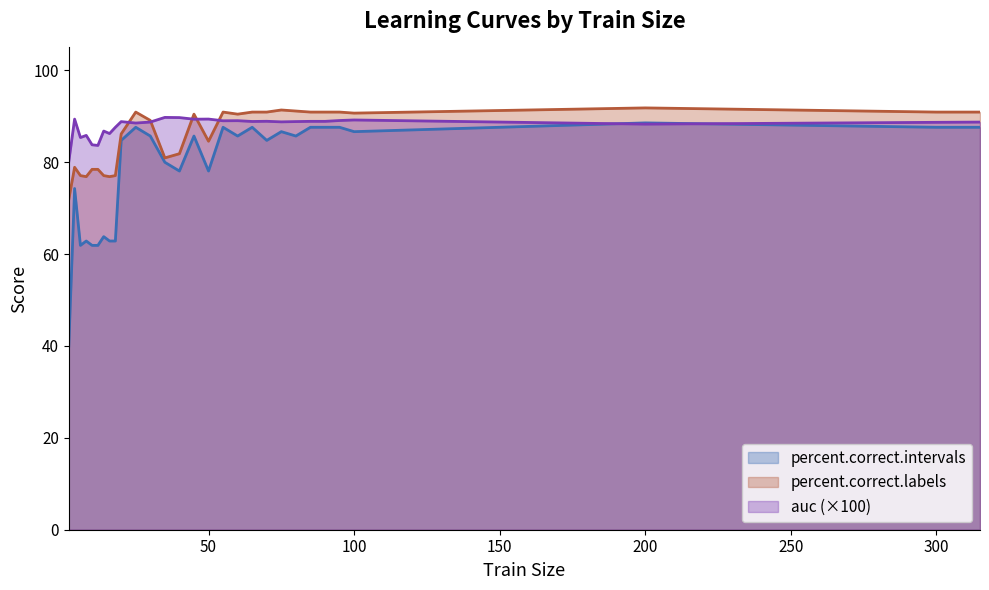

How many interior local valleys does the percent.correct.intervals series have?

7